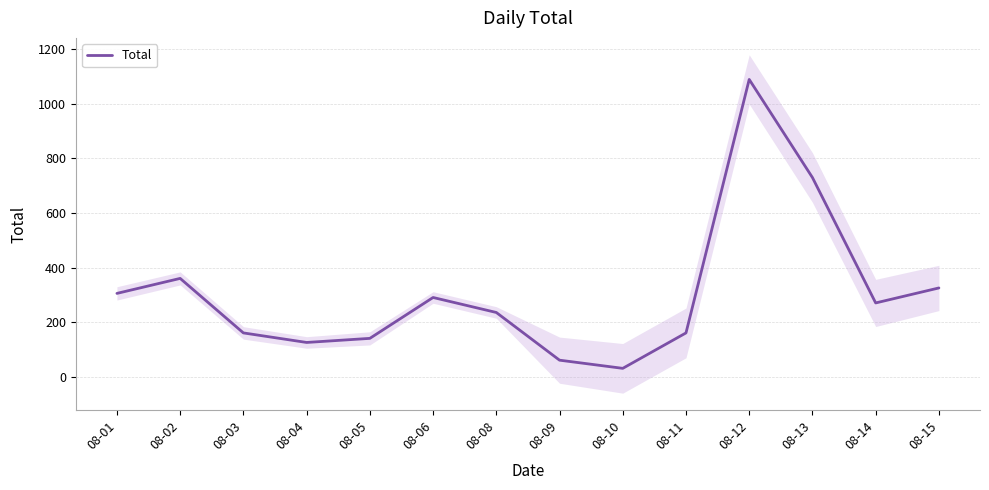

Reading right to left, list all the values displayed in this chart.

325	270	730	1090	160	30	60	235	290	140	125	160	360	305